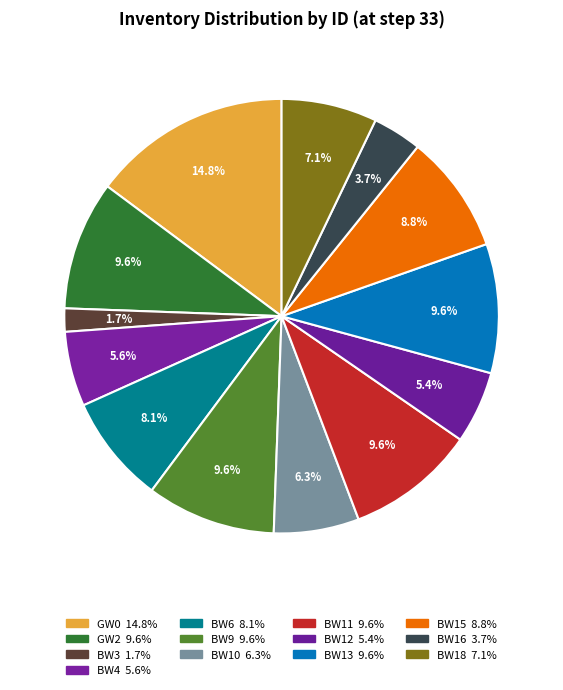

How many slices are in this pie chart?

13